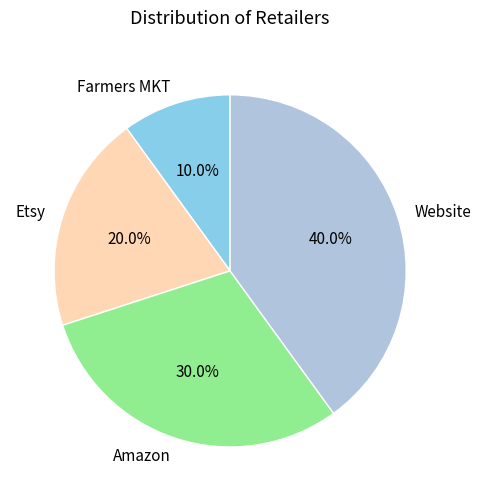

To the nearest percent, what portion does Amazon represent?

30%